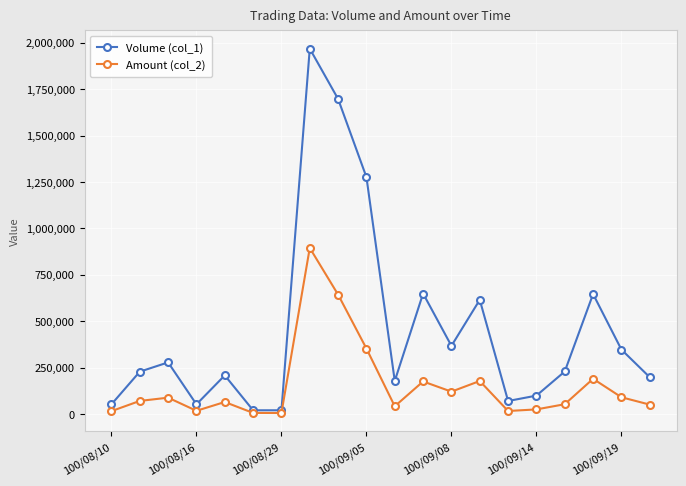

What is the maximum value shown in the chart?

1968000